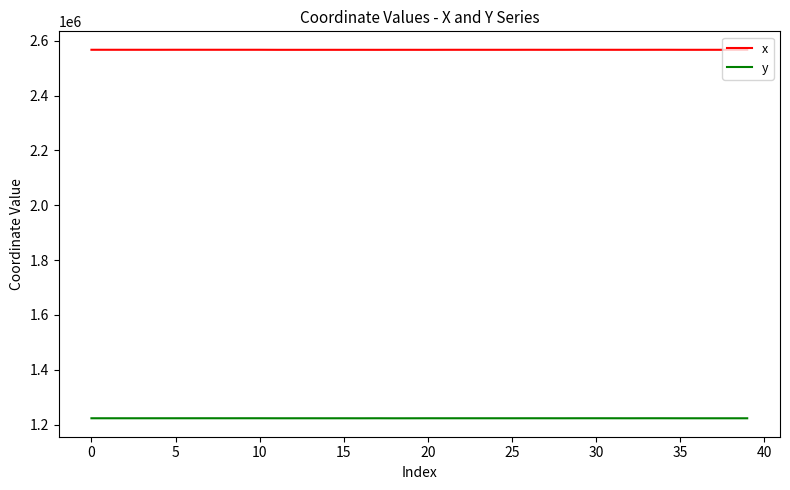

True or false: y and x cross at least once.

False